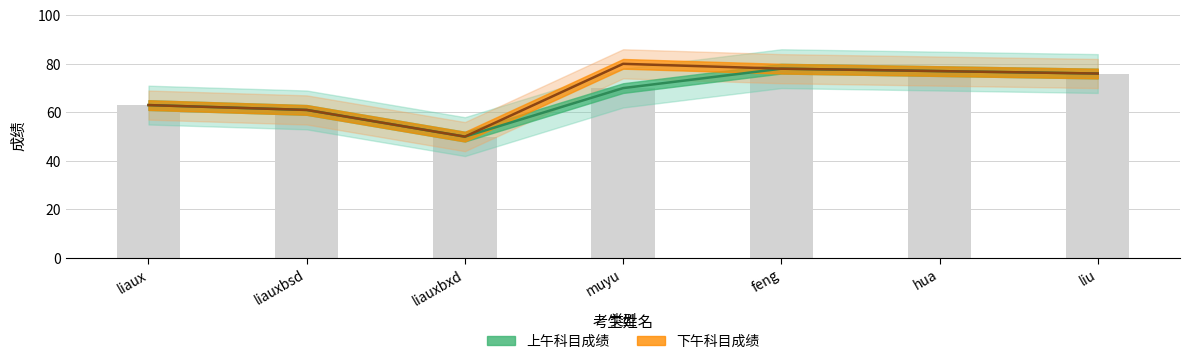

At which label does 上午科目成绩 first exceed 70?

feng